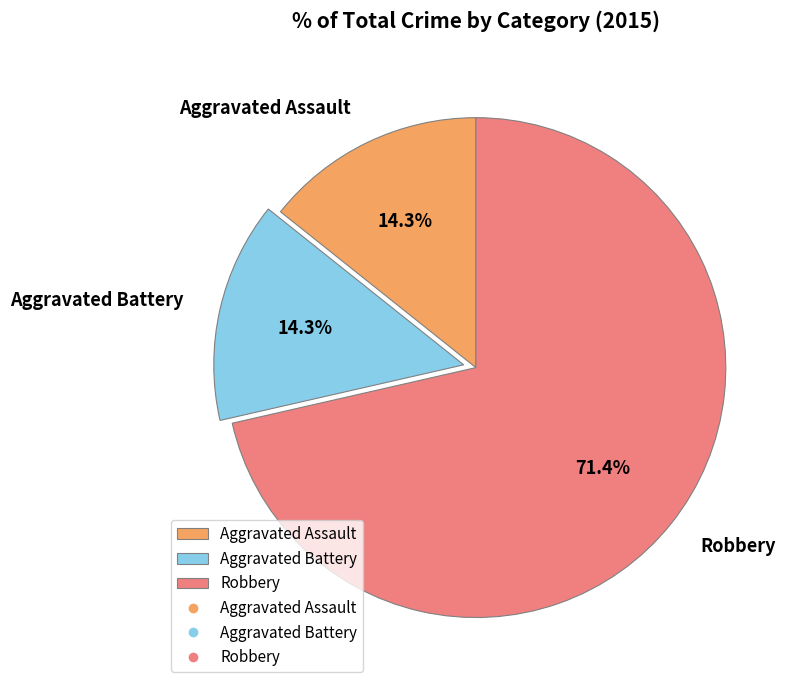

How much of the chart is everything except Robbery?

28.6%